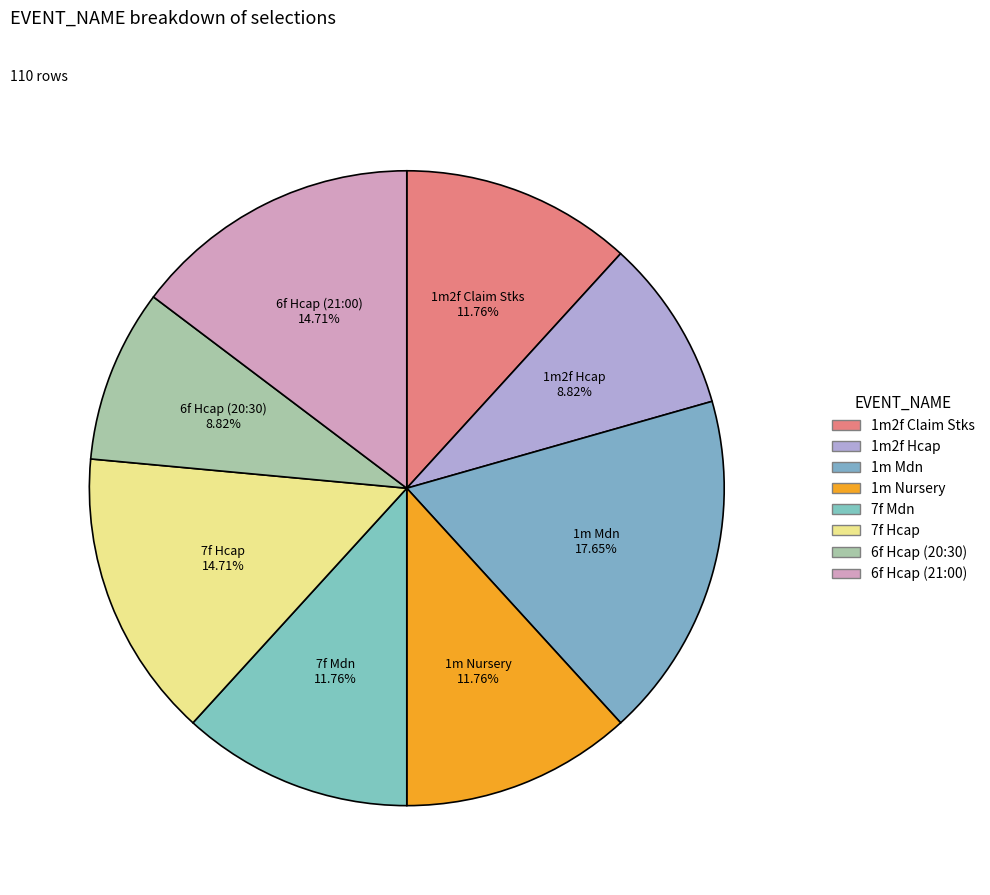

Count the number of slices in the pie.

8